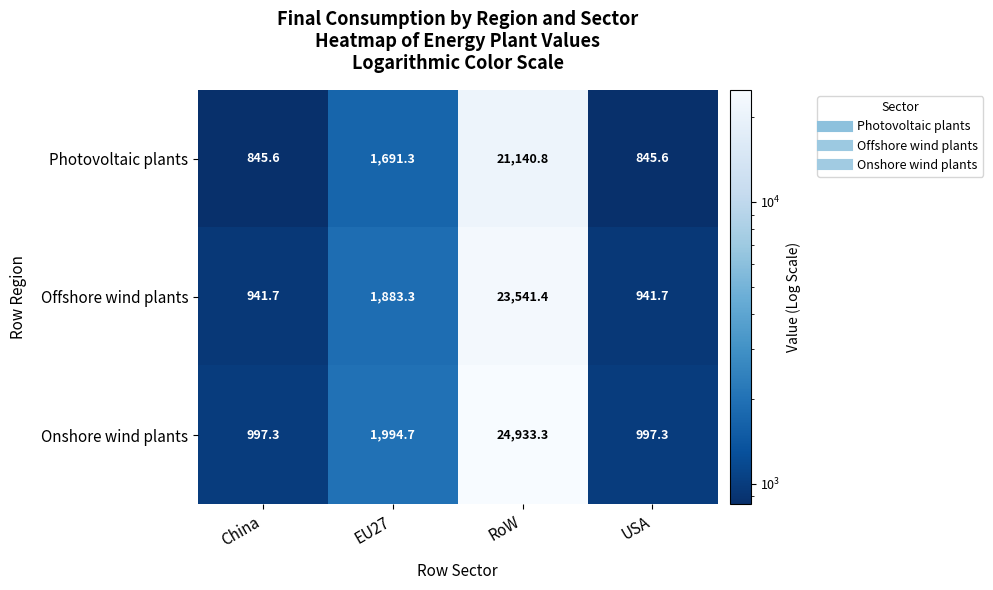

At which category is the sum across all series the highest?

RoW